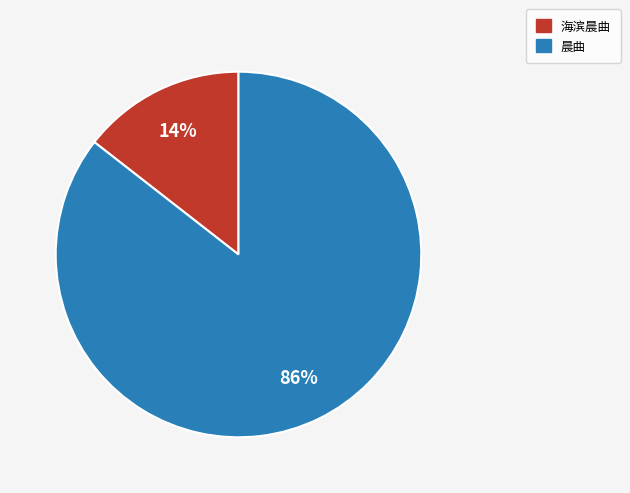

True or false: 海滨晨曲 accounts for 20% of the total.

False